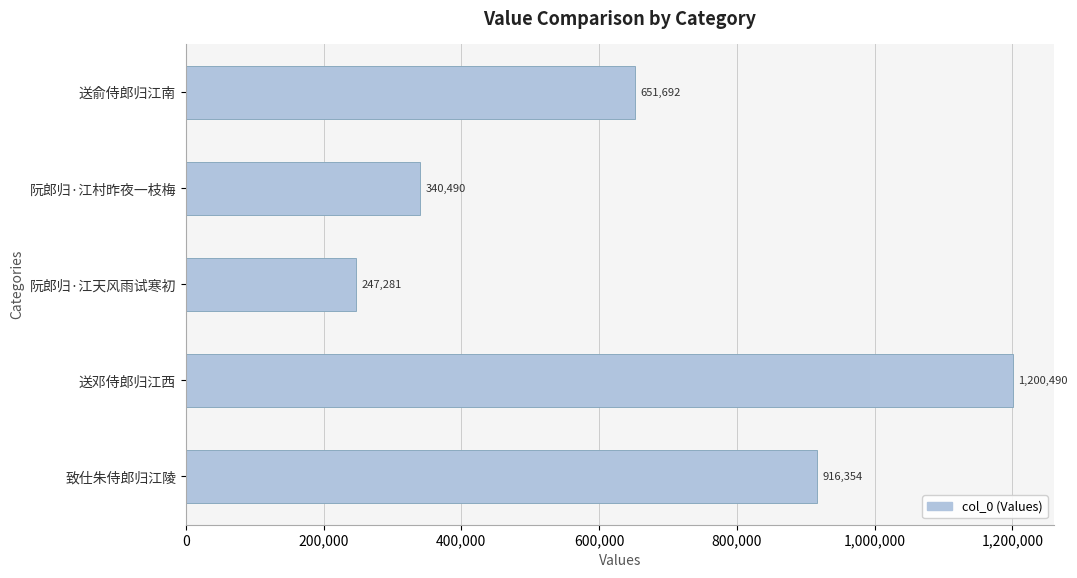

What is the minimum value shown in the chart?

247281